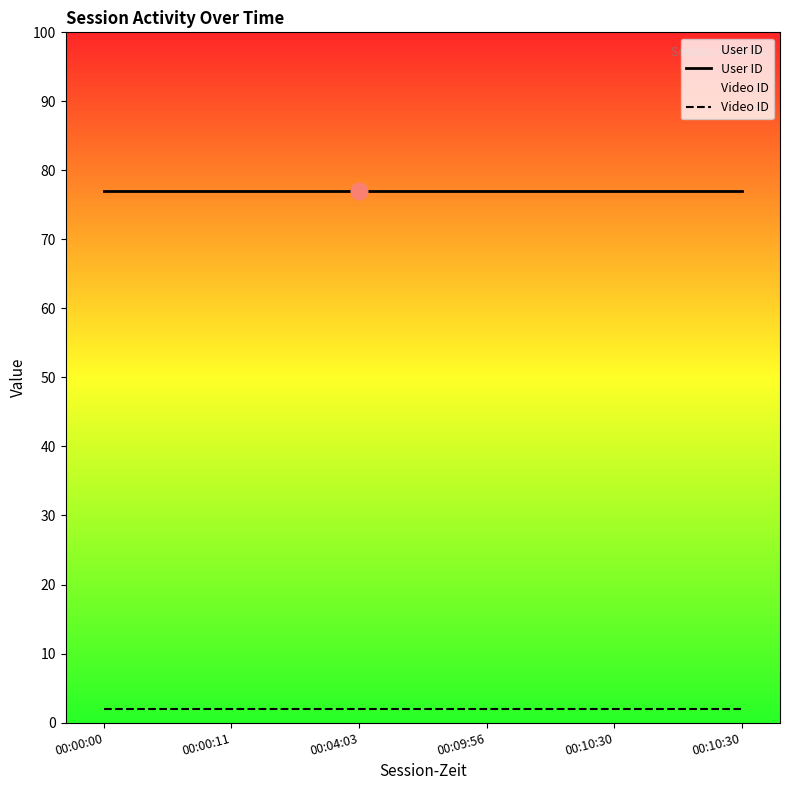

What is the value of the User ID point at the 2nd from the left?

77